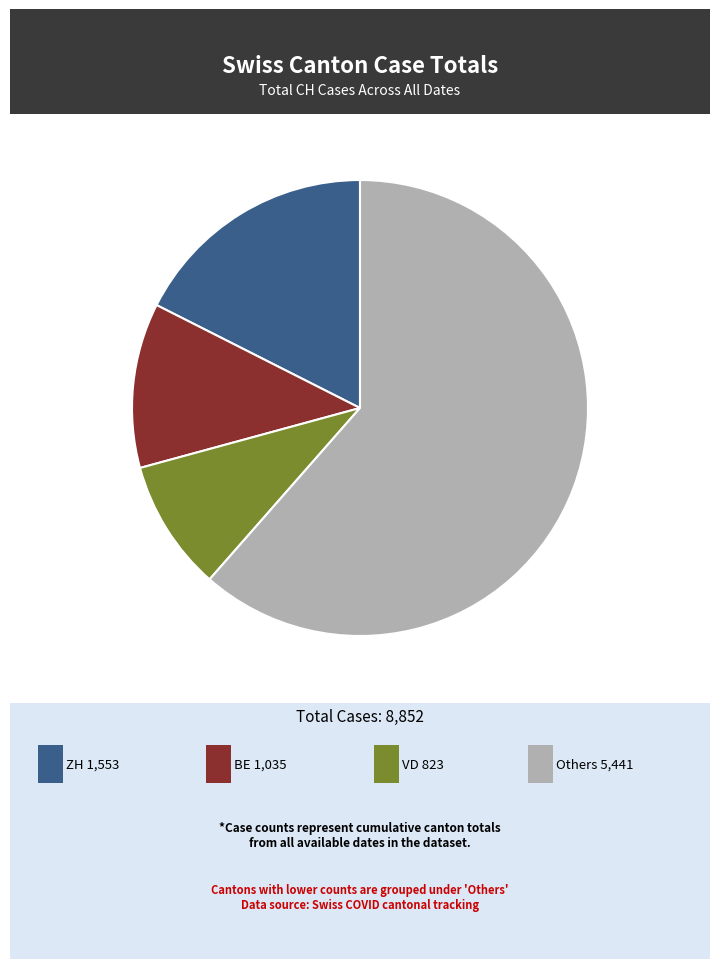

Is there a majority slice in this chart?

Yes